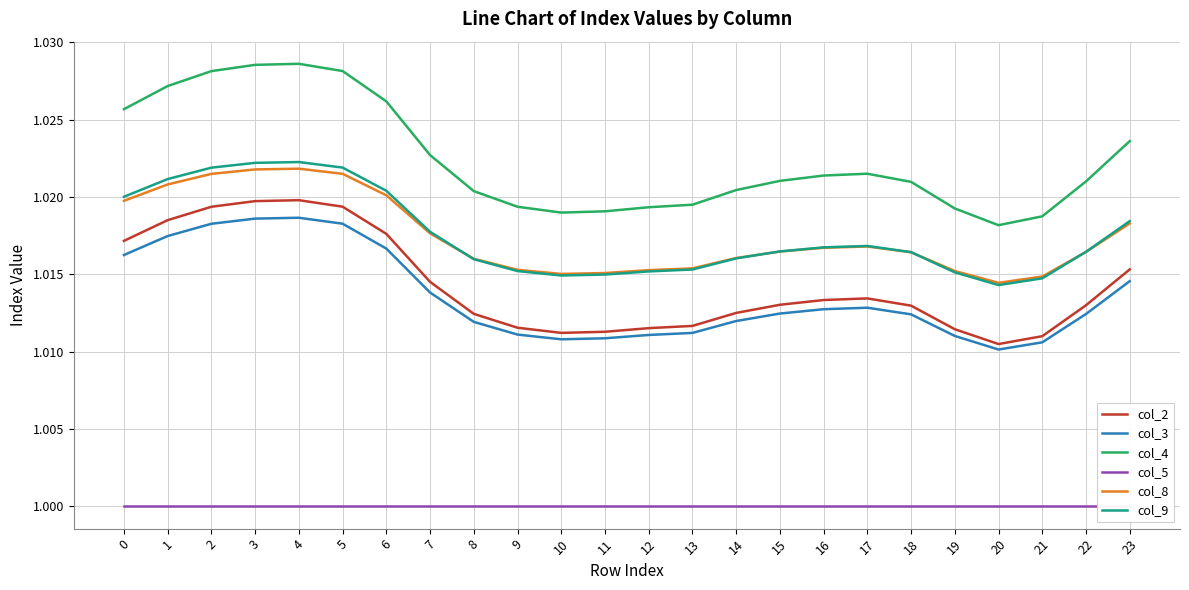

Rank the series by their maximum value, from highest to lowest.

col_4, col_9, col_8, col_2, col_3, col_5